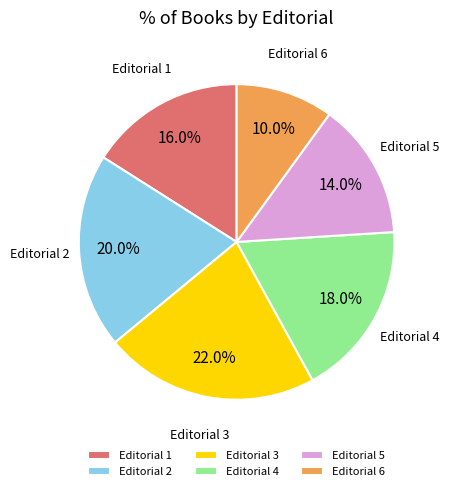

Rank the categories by value from highest to lowest.

Editorial 3, Editorial 2, Editorial 4, Editorial 1, Editorial 5, Editorial 6